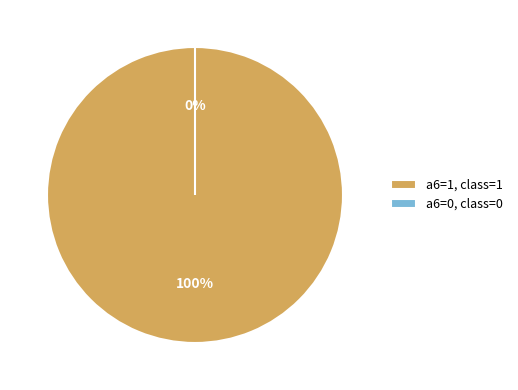

Is the sum of 1 and 0 greater than half?

Yes